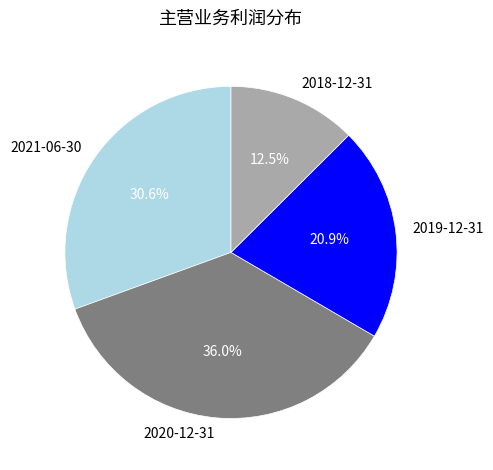

Does any single category account for the majority?

No